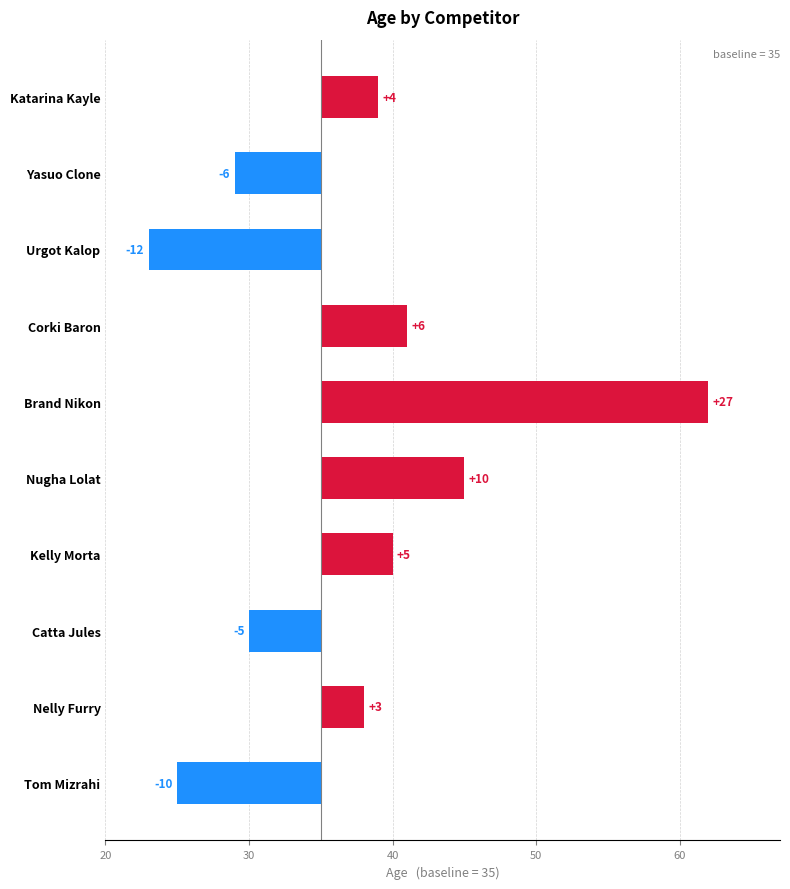

How many bars are there in total?

10